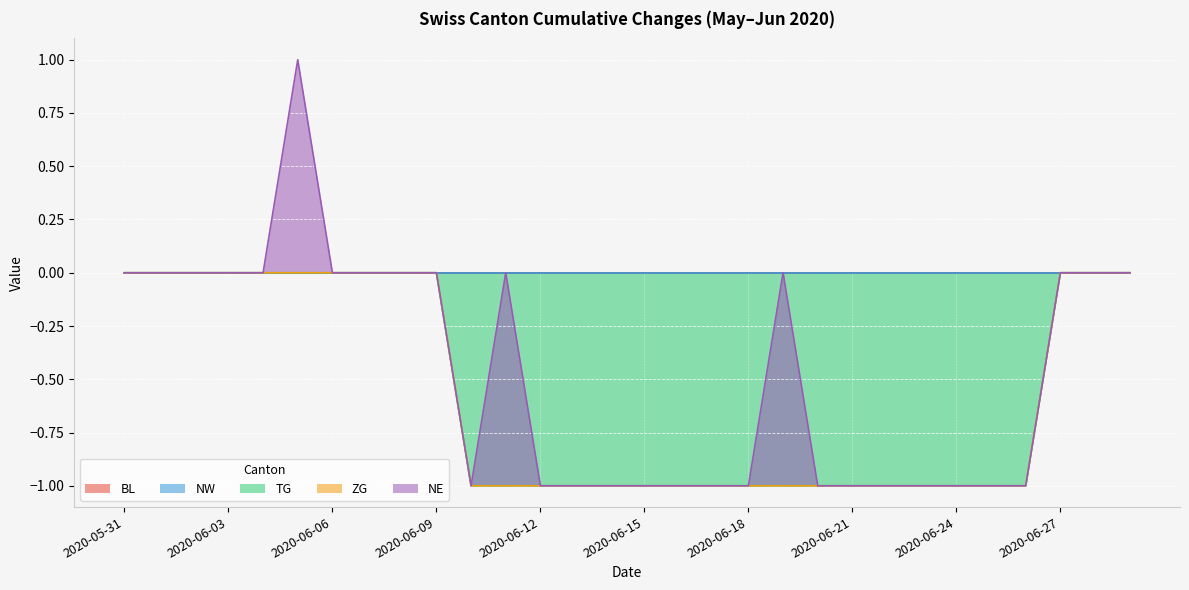

Rank the series at 2020-06-10 from highest to lowest value.

BL, NW, ZG, NE, TG